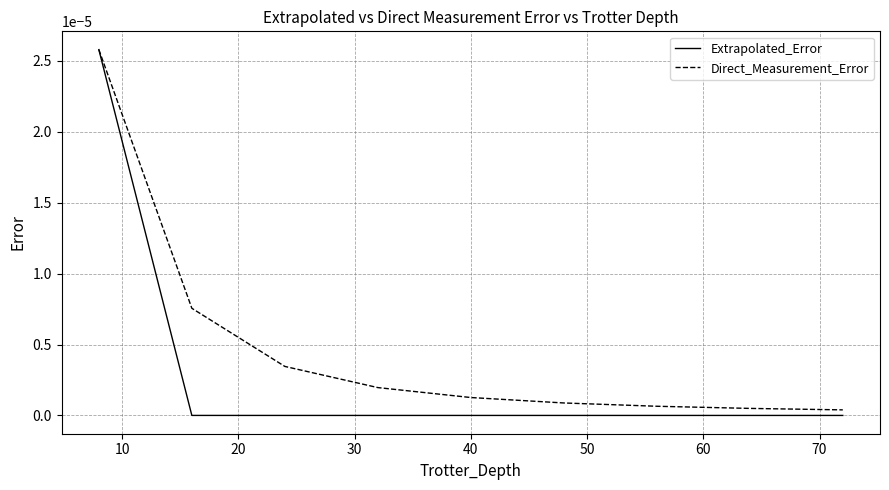

Which series has the largest total across all categories?

Direct_Measurement_Error